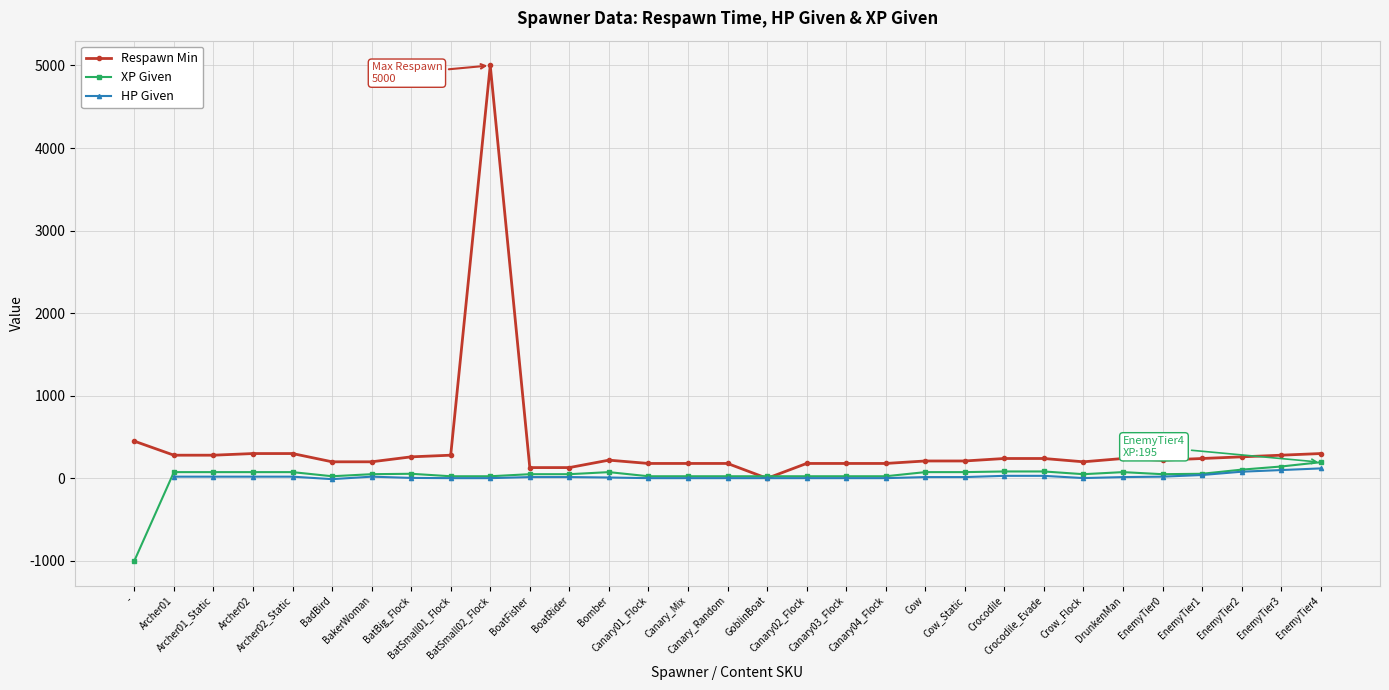

Which series changed the most between Archer01 and Canary04_Flock?

Respawn Min